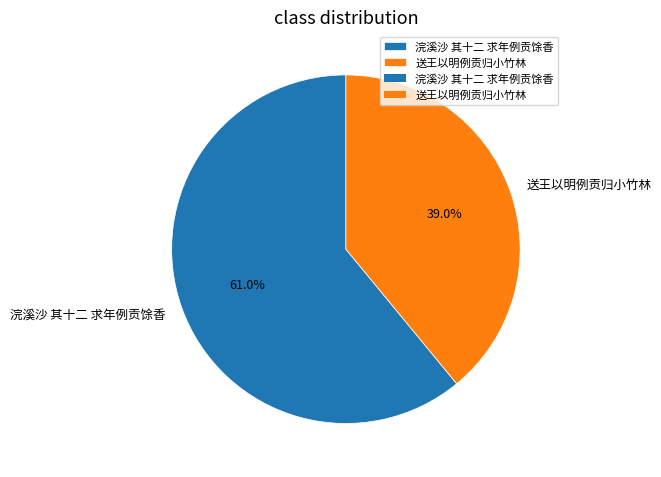

What is the majority slice?

浣溪沙 其十二 求年例贡馀香